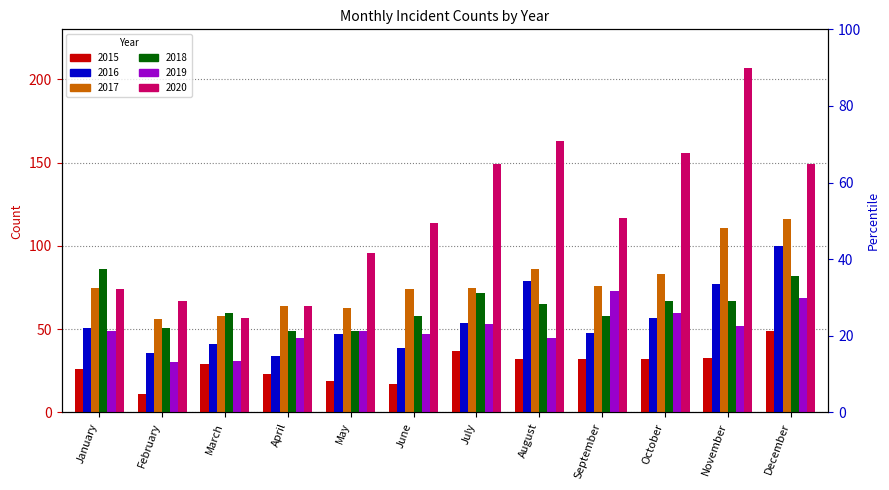

What is the value of the 2018 bar at the 5th from the left?

49